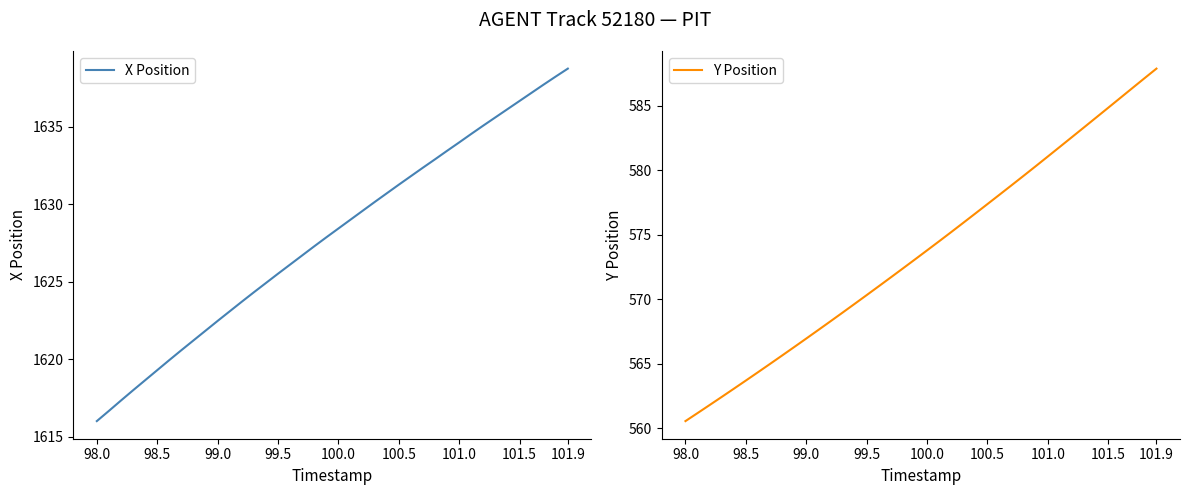

What is the minimum value for X Position?

1616.0